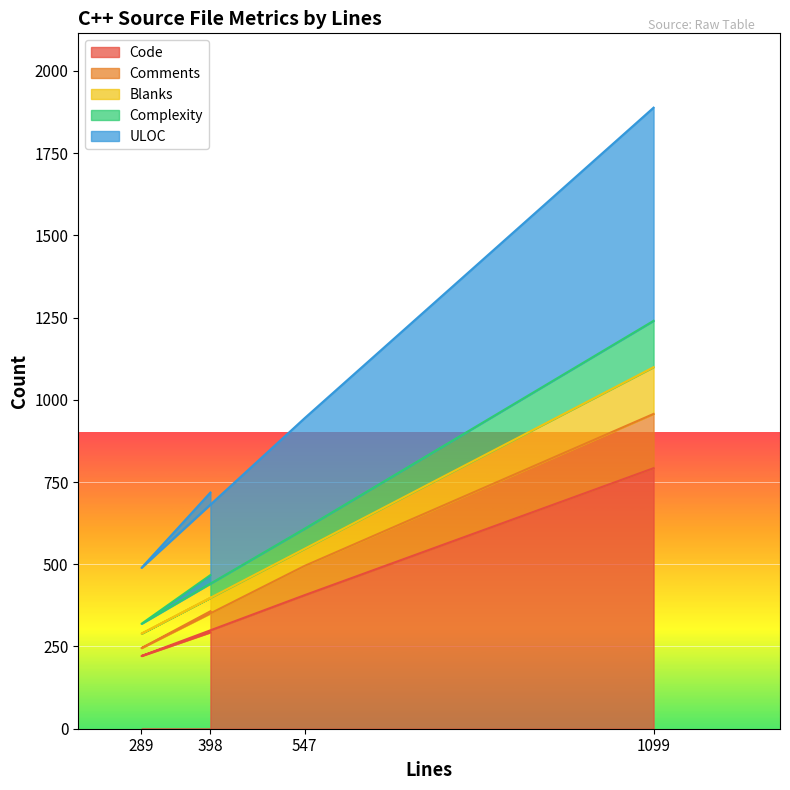

The Code series shows 293 at 398. True or false?

True